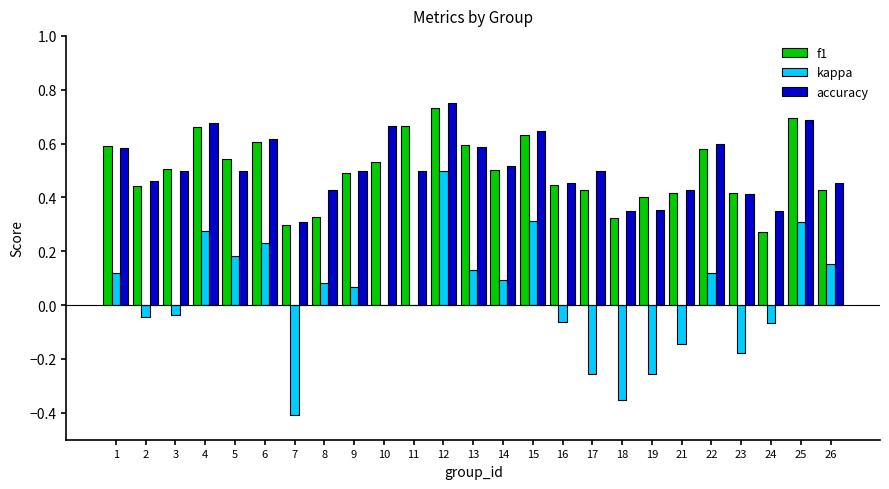

Are the bars grouped side by side (vs. stacked)?

Yes